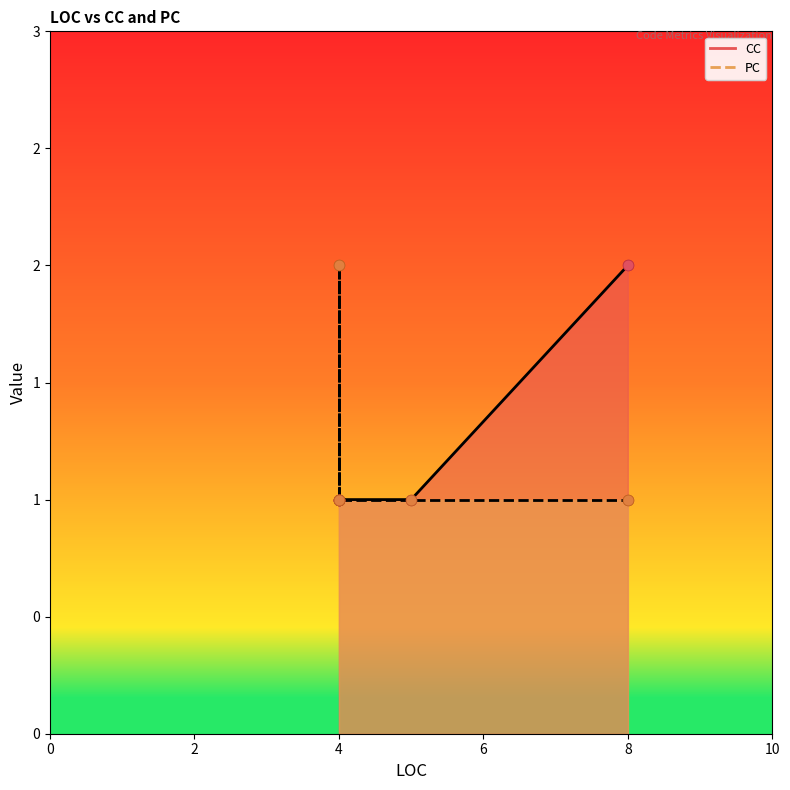

What is the ratio of the value at 4 to the value at 5?

1.0